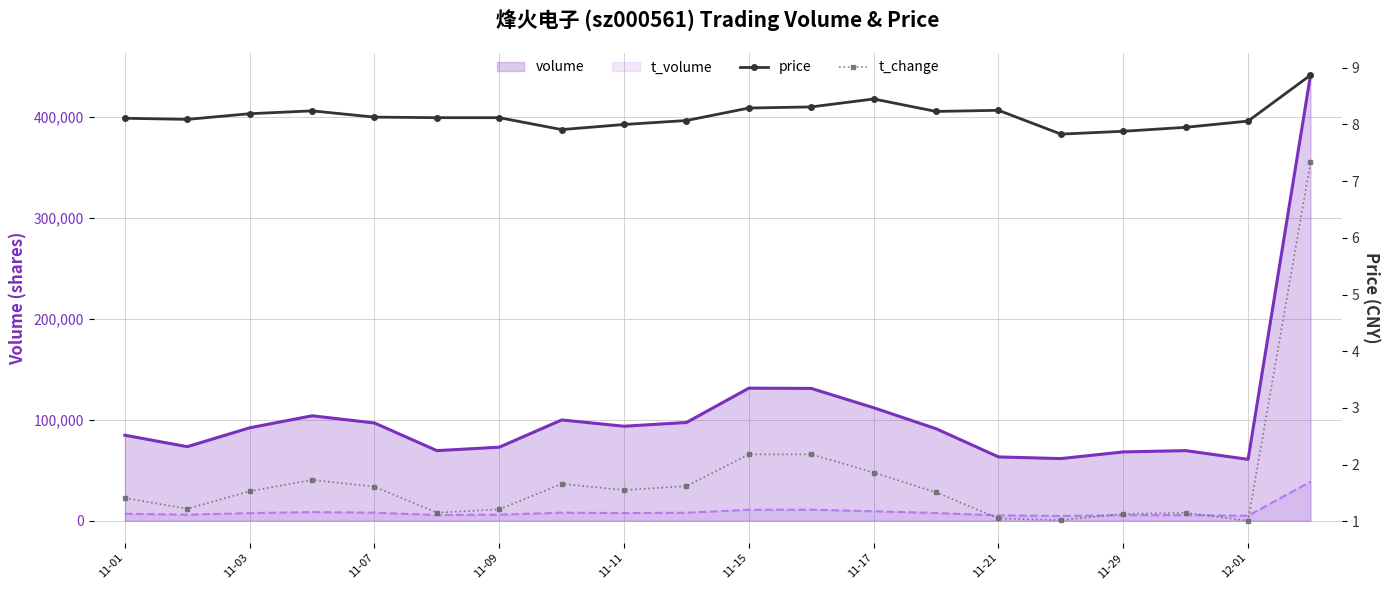

What is the value of the t_change point at the 13th from the left?

1.9